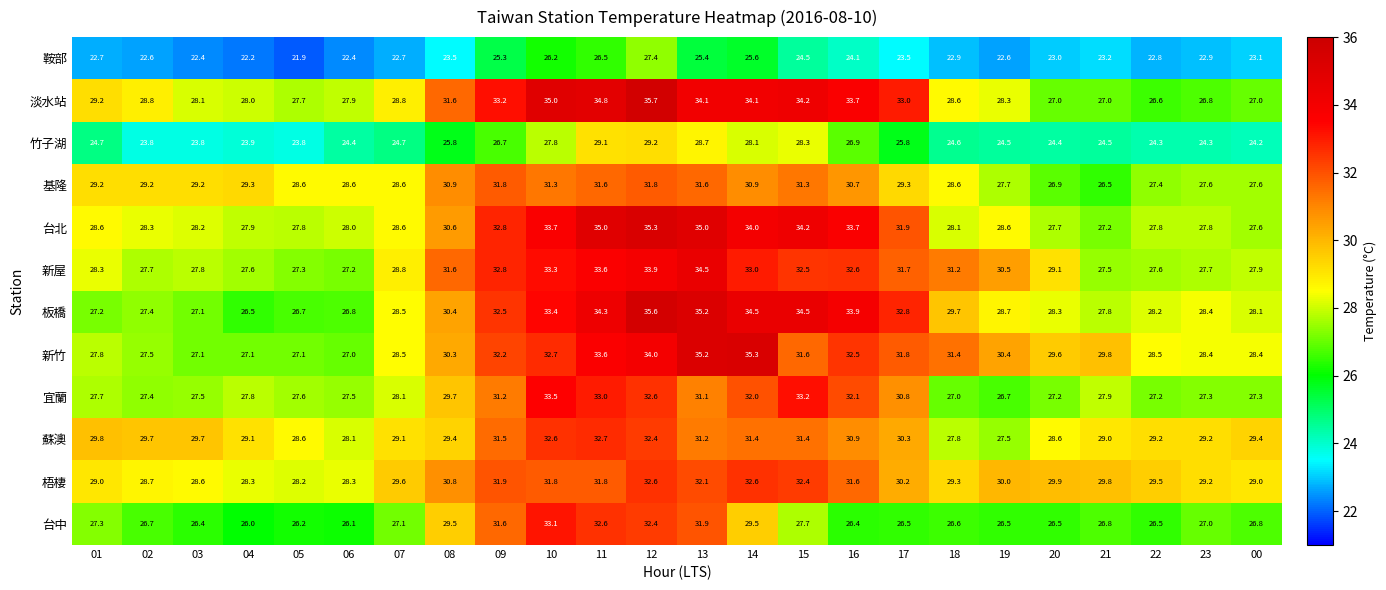

What is the difference between the maximum and second lowest values in the 竹子湖 series?

5.4